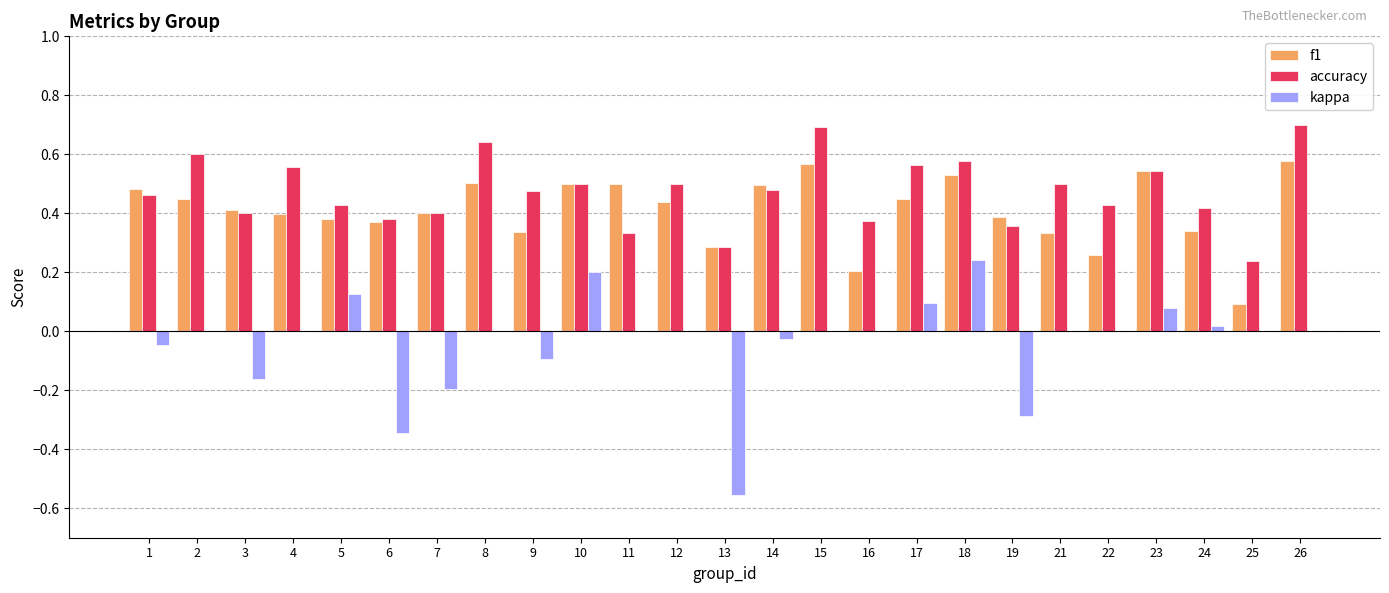

How many groups of bars are there?

25